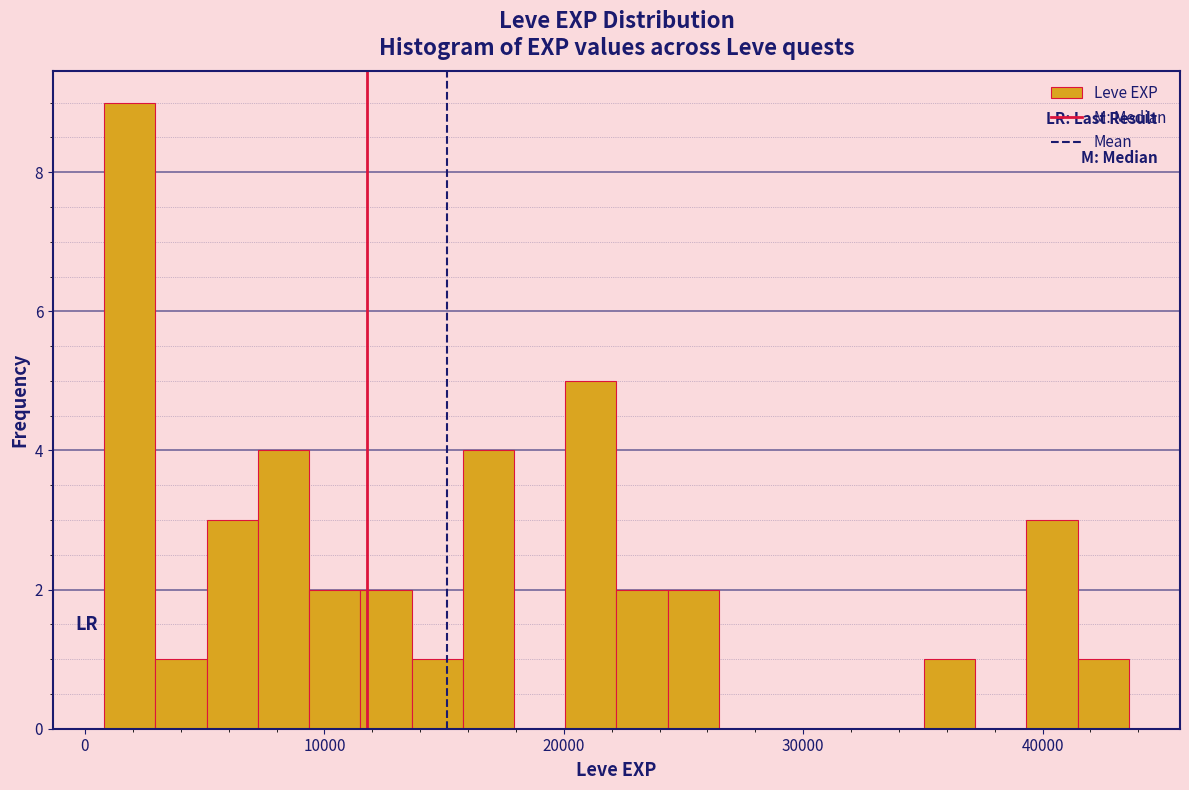

Read against the x-axis, roughly where is the centre of the tallest bar?

2000